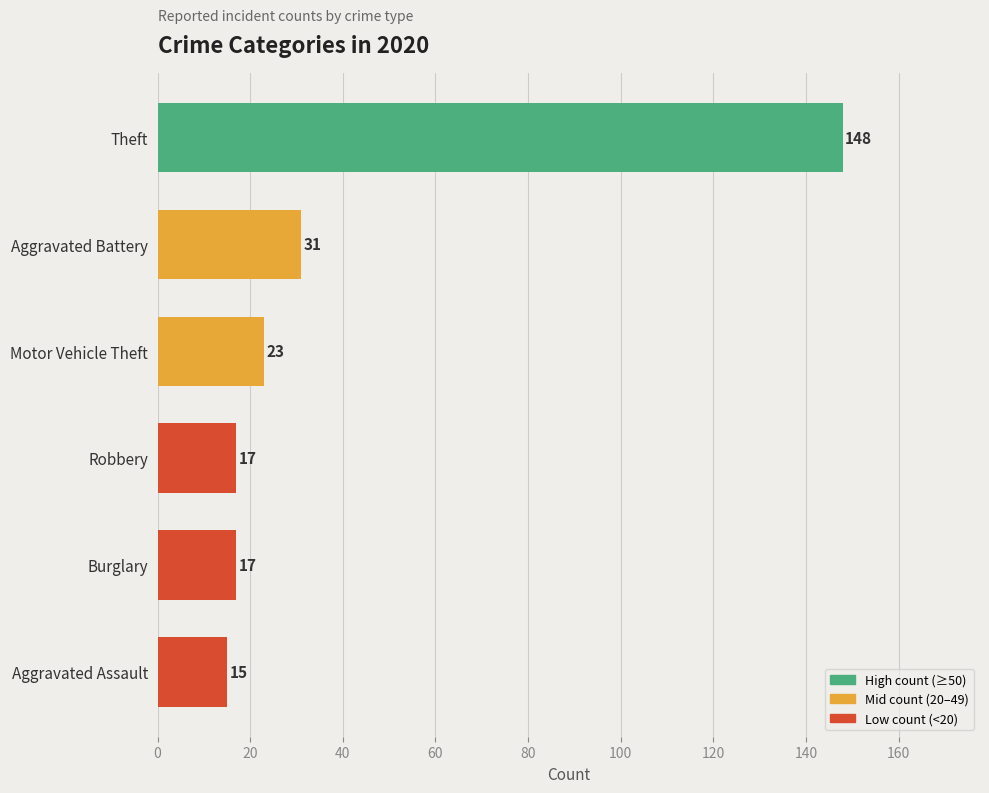

How many series are shown in this chart?

1